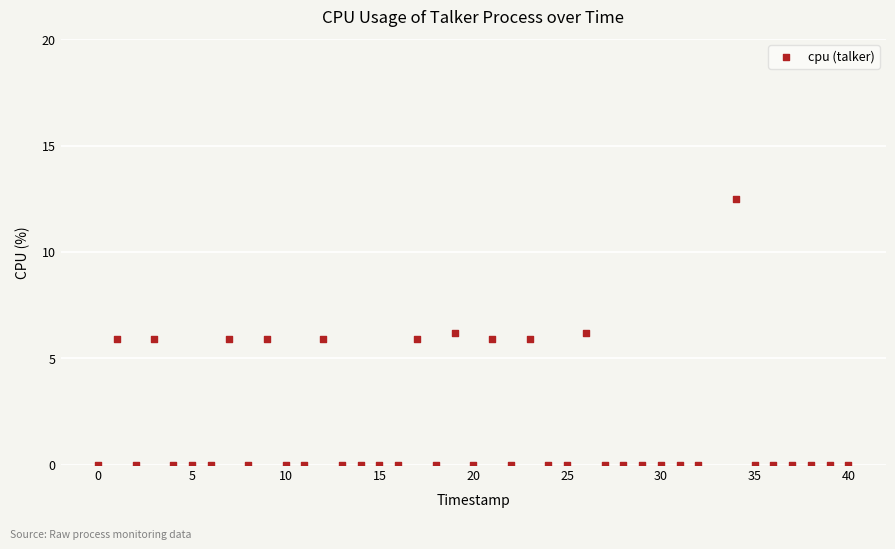

What is the range of X values (max minus min)?

40.0